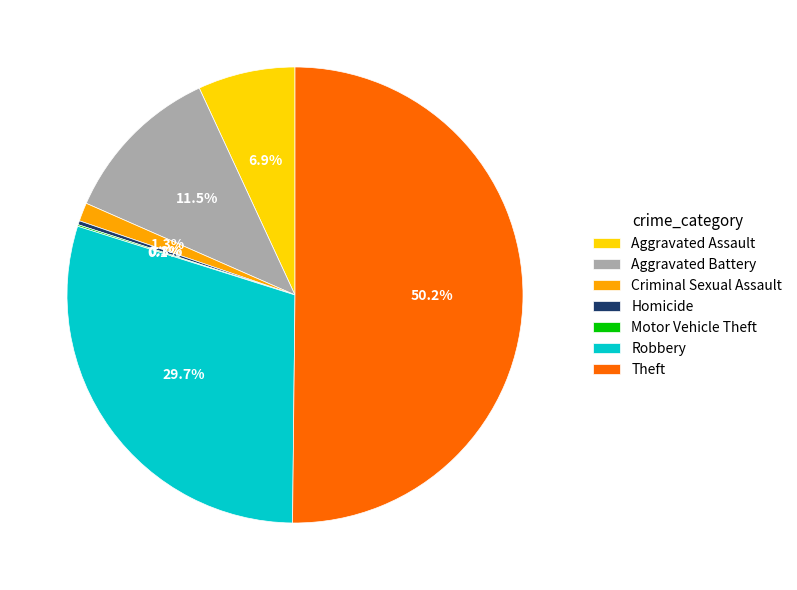

Which category has the biggest portion of the pie?

Theft